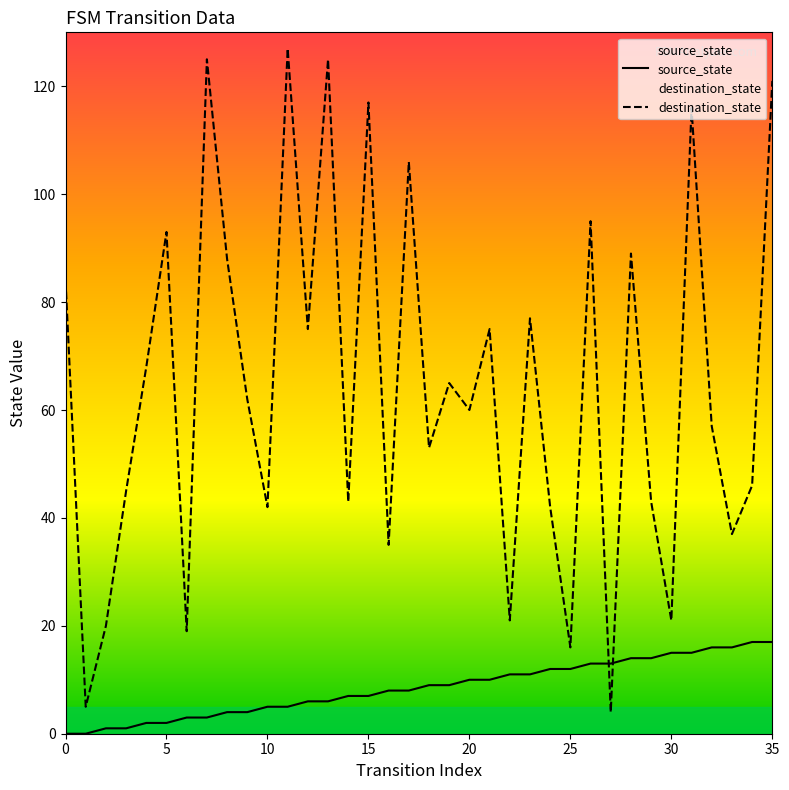

Rank the series by their average value, from highest to lowest.

destination_state, source_state